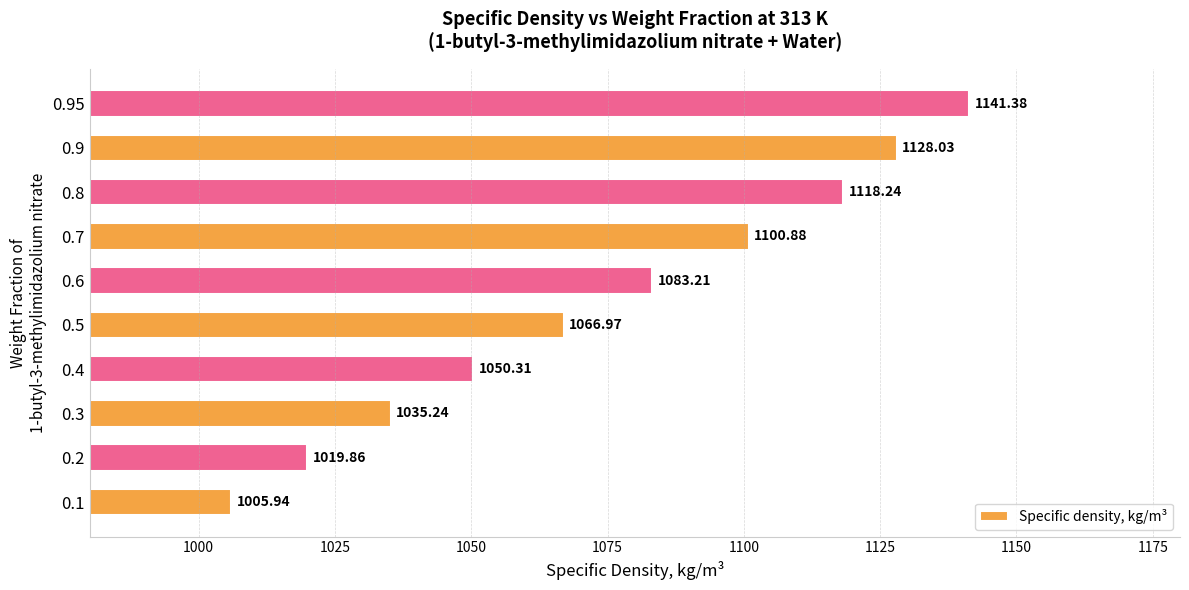

What is the difference between the maximum and second lowest values?

121.5